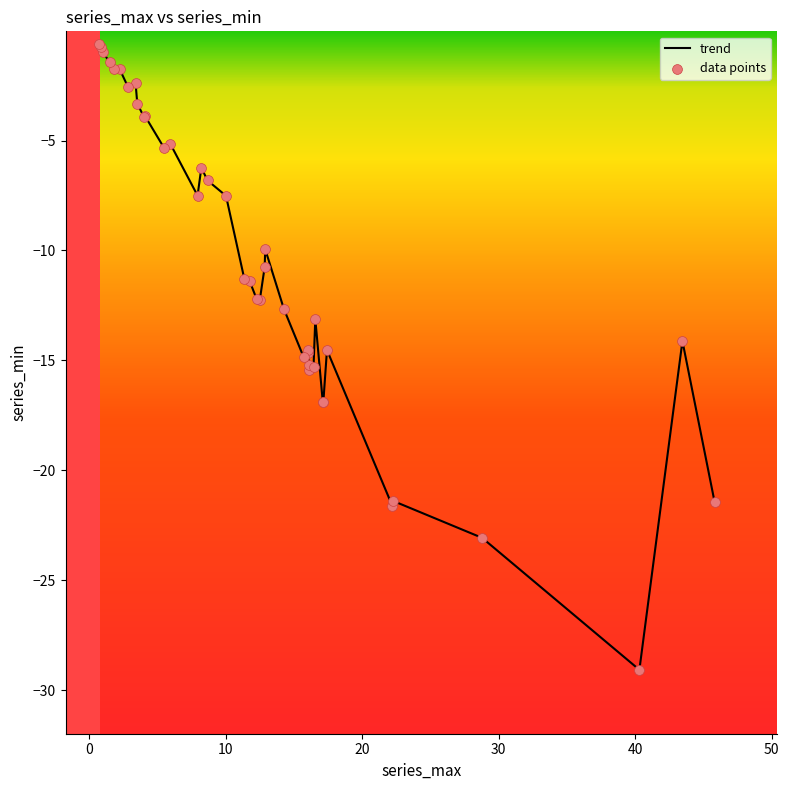

What is the difference between the maximum and minimum values?

28.5